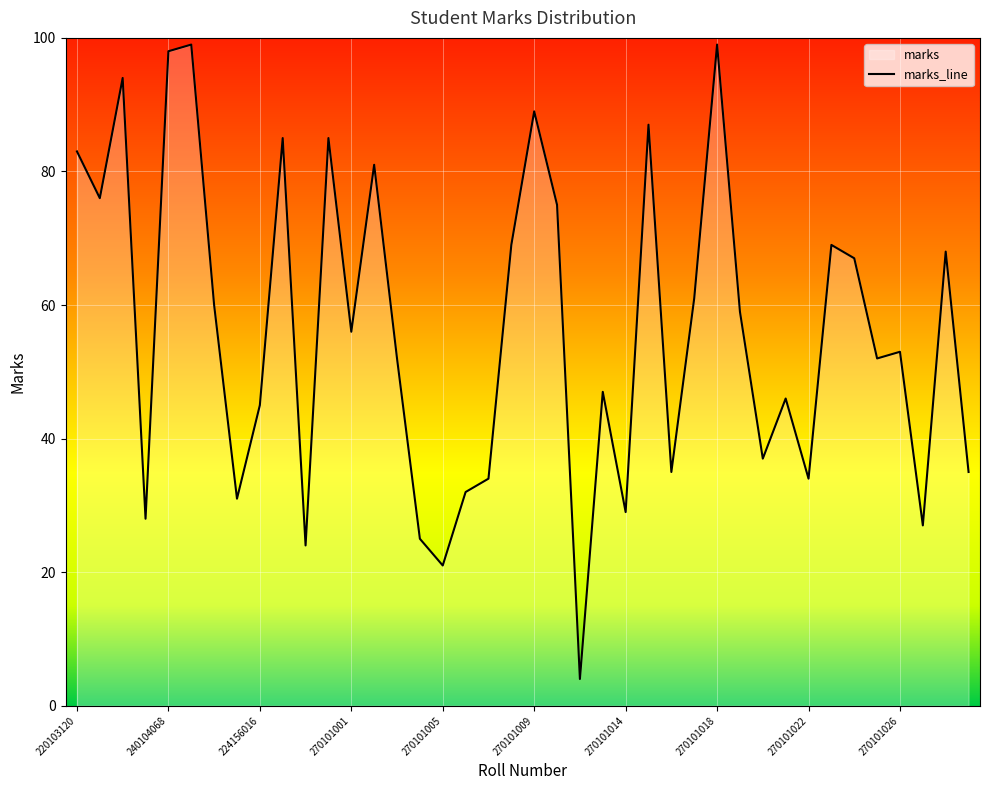

How many lines are shown in the chart?

1